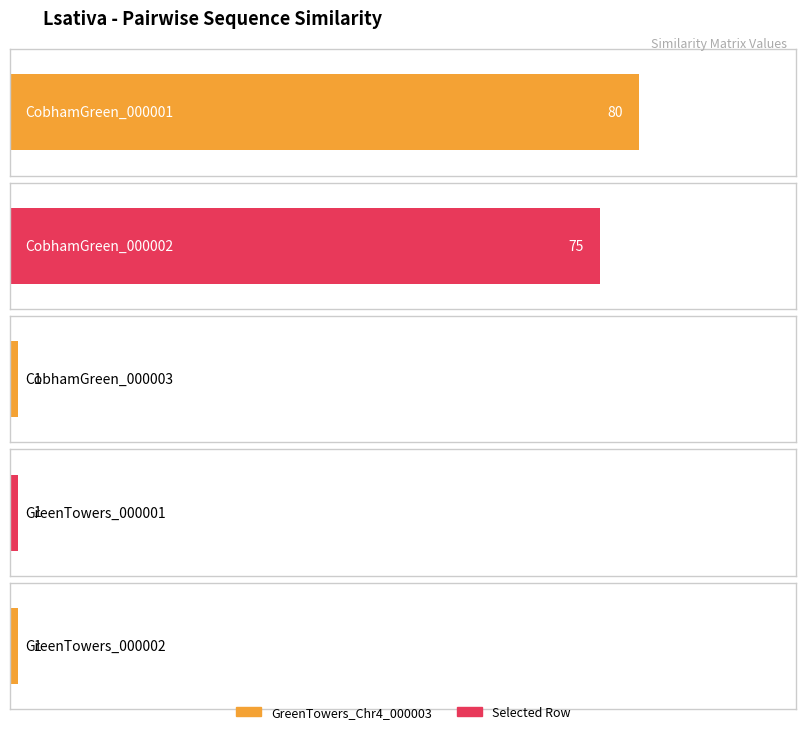

What is the minimum value shown in the chart?

1